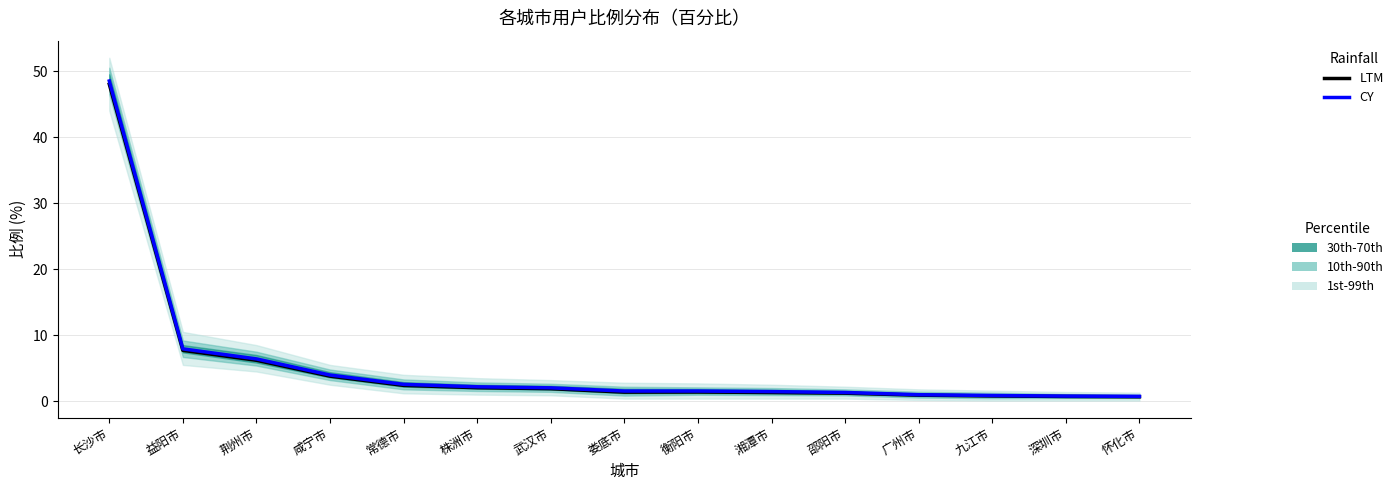

Reading left to right, list all the values displayed in this chart.

LTM: 长沙市=48.0	益阳市=7.7	荆州市=6.2	咸宁市=3.8	常德市=2.4	株洲市=2.0	武汉市=1.9	娄底市=1.4	衡阳市=1.4	湘潭市=1.3	邵阳市=1.2	广州市=0.9	九江市=0.8	深圳市=0.7	怀化市=0.7
CY: 长沙市=48.5	益阳市=7.9	荆州市=6.4	咸宁市=4.0	常德市=2.6	株洲市=2.2	武汉市=2.0	娄底市=1.5	衡阳市=1.5	湘潭市=1.5	邵阳市=1.3	广州市=1.0	九江市=0.9	深圳市=0.8	怀化市=0.7